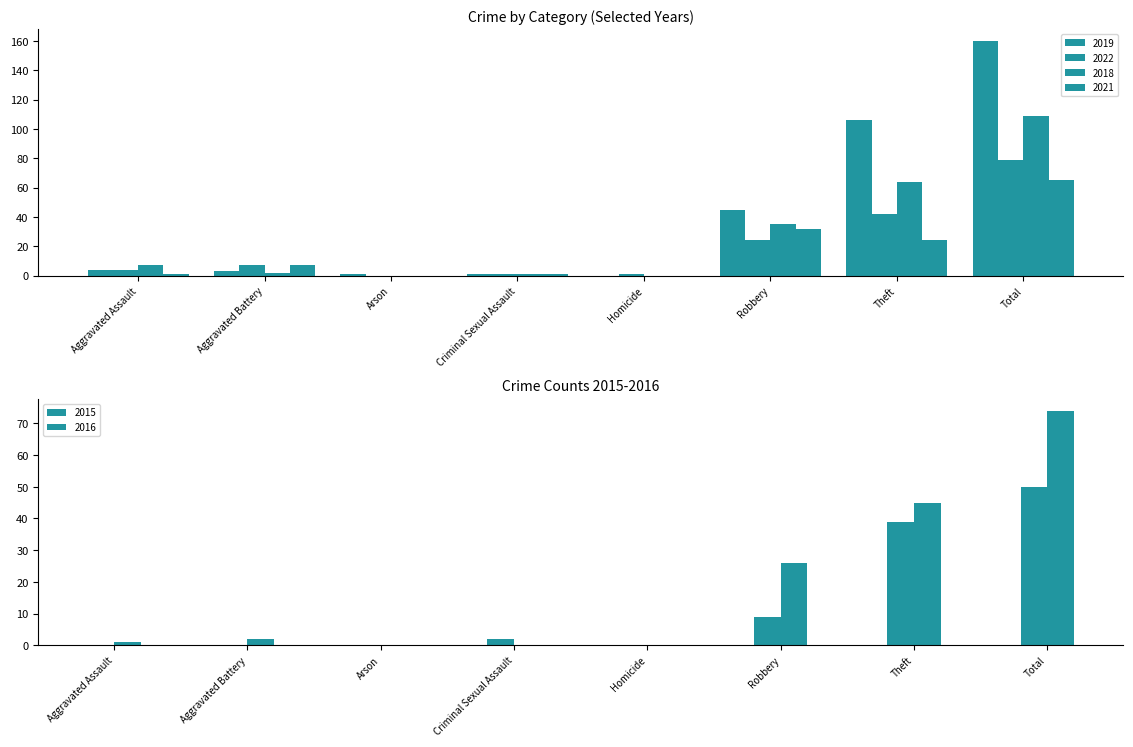

Rank the series by their maximum value, from highest to lowest.

2019, 2018, 2022, 2016, 2021, 2015